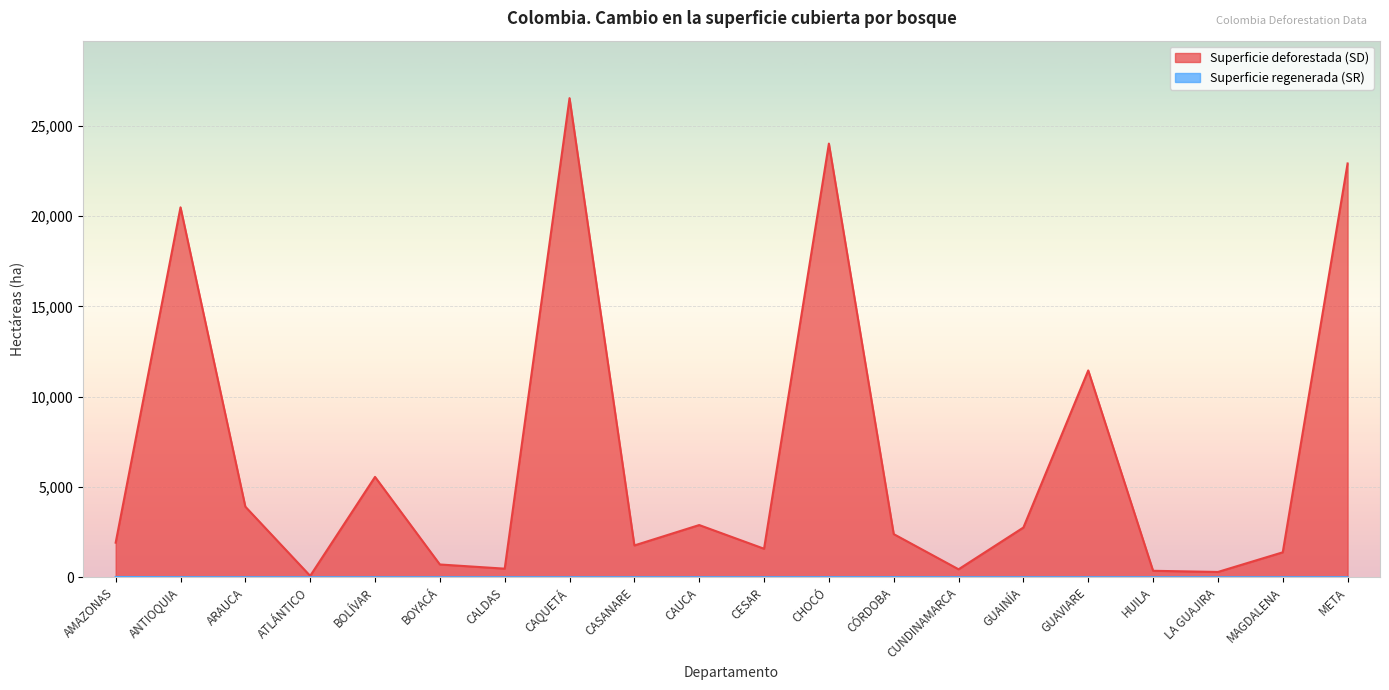

Reading right to left, what are all the values shown in this chart?

Superficie deforestada (SD): META=22925	MAGDALENA=1378	LA GUAJIRA=290	HUILA=354	GUAVIARE=11456	GUAINÍA=2752	CUNDINAMARCA=437	CÓRDOBA=2387	CHOCÓ=24025	CESAR=1576	CAUCA=2889	CASANARE=1759	CAQUETÁ=26544	CALDAS=472	BOYACÁ=704	BOLÍVAR=5557	ATLÁNTICO=72	ARAUCA=3907	ANTIOQUIA=20494	AMAZONAS=1913
Superficie regenerada (SR): META=1	MAGDALENA=0	LA GUAJIRA=0	HUILA=0	GUAVIARE=0	GUAINÍA=0	CUNDINAMARCA=0	CÓRDOBA=3	CHOCÓ=2	CESAR=0	CAUCA=0	CASANARE=0	CAQUETÁ=0	CALDAS=0	BOYACÁ=0	BOLÍVAR=0	ATLÁNTICO=0	ARAUCA=0	ANTIOQUIA=2	AMAZONAS=11